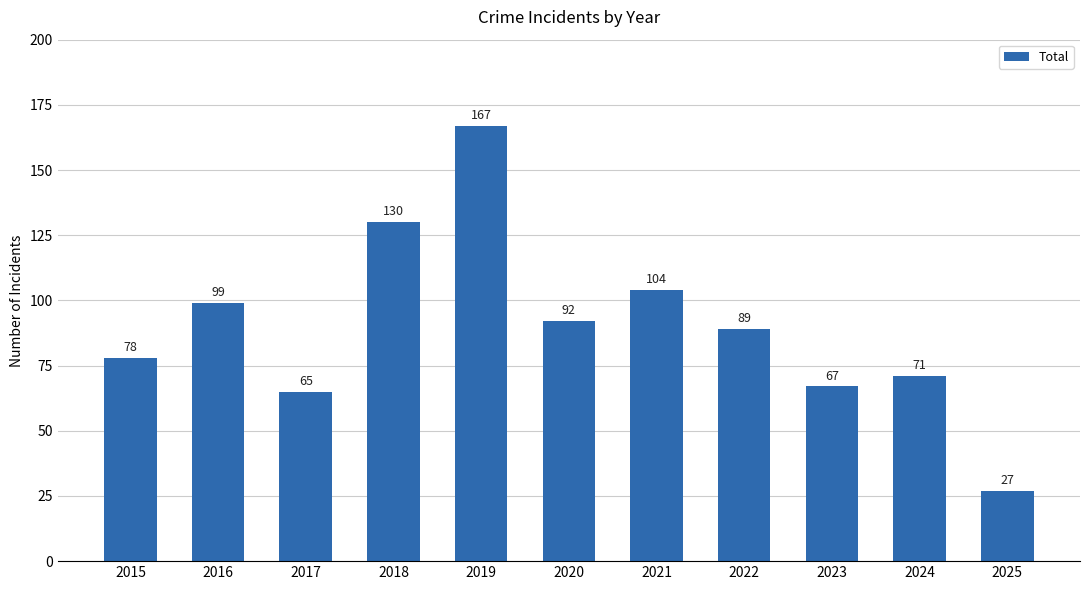

Reading right to left, transcribe all the data shown in this chart.

27	71	67	89	104	92	167	130	65	99	78